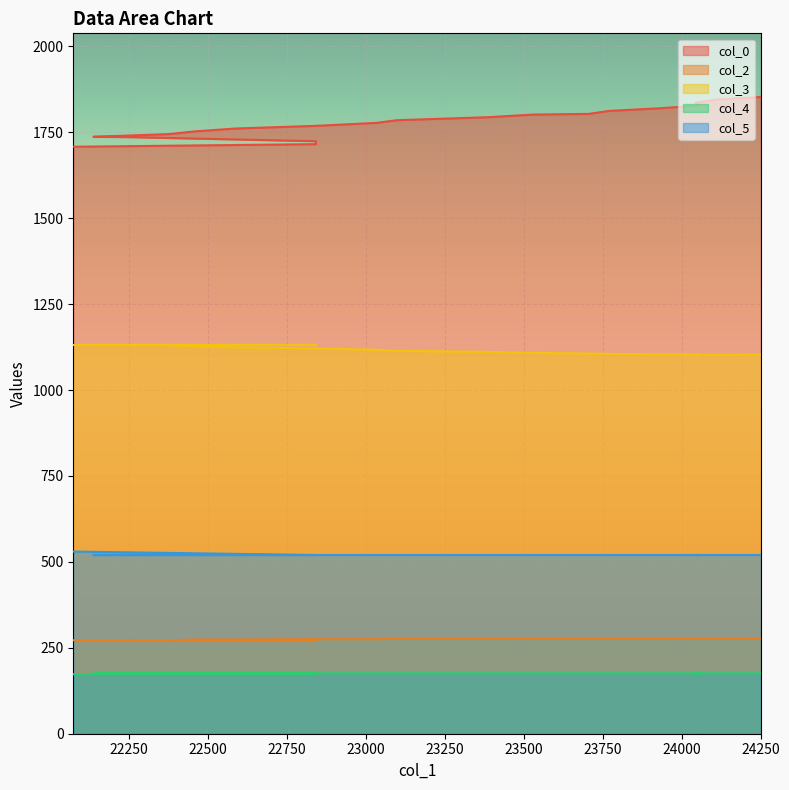

Count the col_5 values in the range 520 to 521.

19